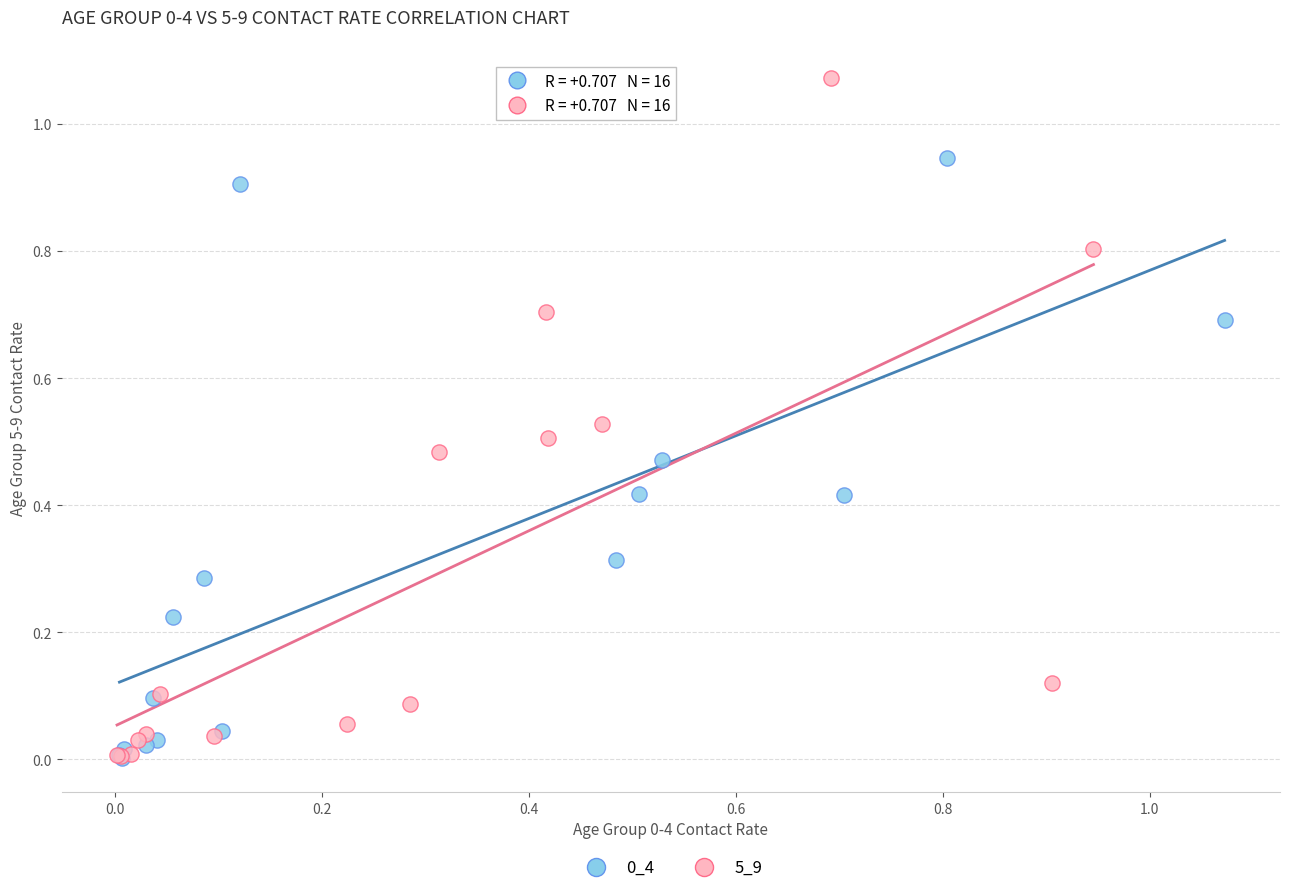

Which series has the largest Y range (max minus min)?

5_9